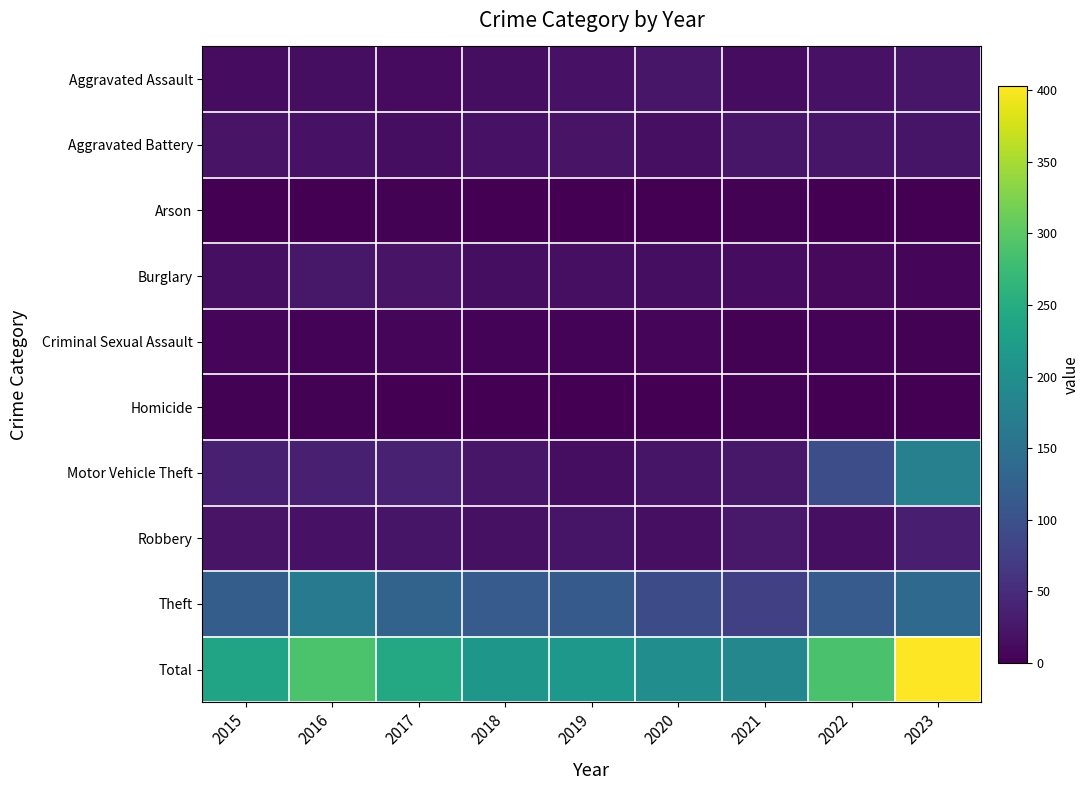

Reading left to right, extract all data points from this chart.

Aggravated Assault: 2015=14	2016=15	2017=12	2018=15	2019=20	2020=25	2021=13	2022=19	2023=24
Aggravated Battery: 2015=21	2016=19	2017=15	2018=20	2019=21	2020=17	2021=24	2022=25	2023=23
Arson: 2015=1	2016=1	2017=2	2018=0	2019=1	2020=0	2021=2	2022=0	2023=1
Burglary: 2015=17	2016=26	2017=21	2018=15	2019=16	2020=15	2021=13	2022=10	2023=5
Criminal Sexual Assault: 2015=5	2016=4	2017=5	2018=4	2019=4	2020=6	2021=2	2022=4	2023=2
Homicide: 2015=2	2016=2	2017=0	2018=1	2019=1	2020=1	2021=2	2022=0	2023=1
Motor Vehicle Theft: 2015=35	2016=35	2017=37	2018=25	2019=15	2020=23	2021=26	2022=96	2023=175
Robbery: 2015=22	2016=19	2017=23	2018=18	2019=23	2020=16	2021=27	2022=17	2023=34
Theft: 2015=119	2016=168	2017=129	2018=115	2019=114	2020=94	2021=77	2022=116	2023=138
Total: 2015=236	2016=289	2017=244	2018=213	2019=215	2020=197	2021=186	2022=287	2023=403